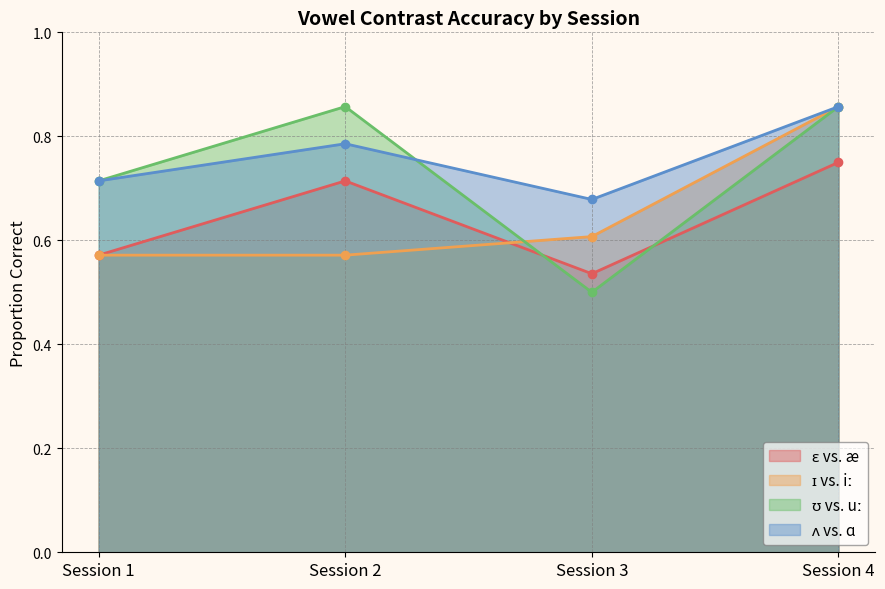

Reading left to right, transcribe all the data shown in this chart.

ɛ vs. æ: Session 1=0.6	Session 2=0.7	Session 3=0.5	Session 4=0.8
ɪ vs. iː: Session 1=0.6	Session 2=0.6	Session 3=0.6	Session 4=0.9
ʊ vs. uː: Session 1=0.7	Session 2=0.9	Session 3=0.5	Session 4=0.9
ʌ vs. ɑ: Session 1=0.7	Session 2=0.8	Session 3=0.7	Session 4=0.9